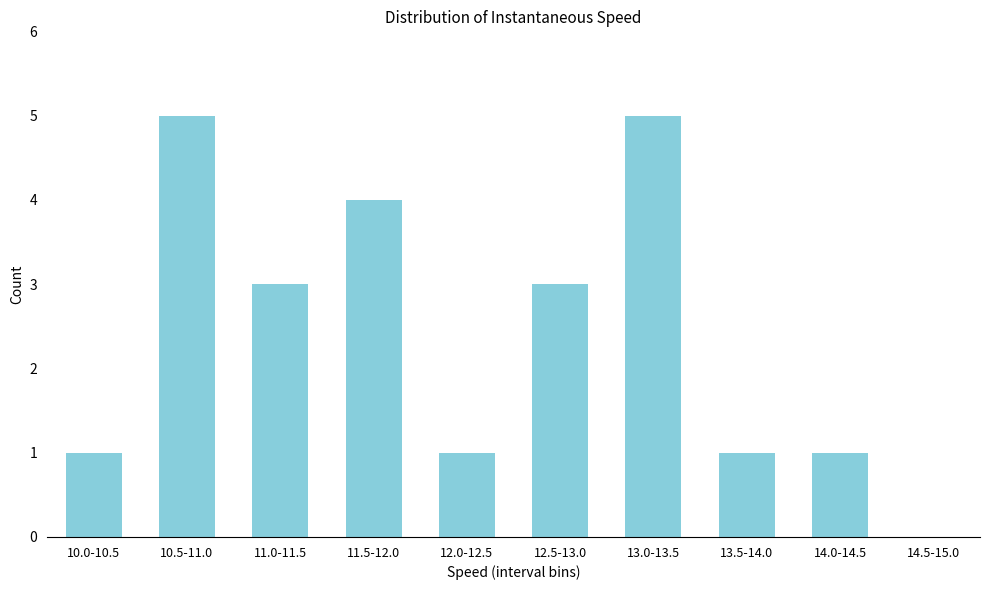

Reading left to right, extract all data points from this chart.

10.0-10.5=1	10.5-11.0=5	11.0-11.5=3	11.5-12.0=4	12.0-12.5=1	12.5-13.0=3	13.0-13.5=5	13.5-14.0=1	14.0-14.5=1	14.5-15.0=0